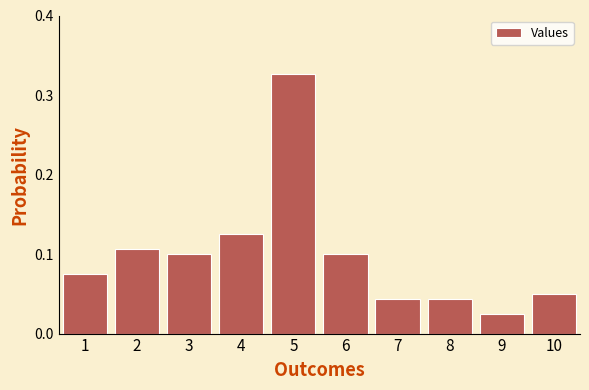

Where is the data nearest to the value 0?

9